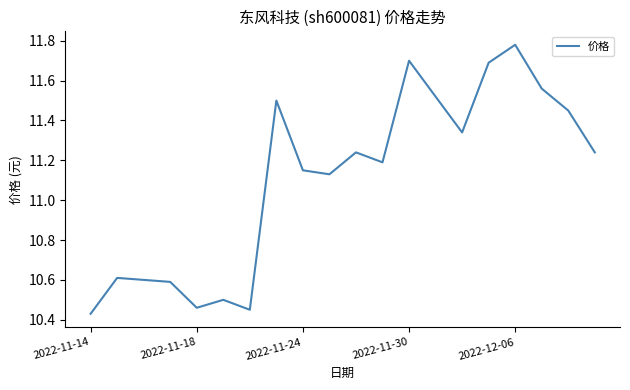

What is the maximum value shown in the chart?

11.8